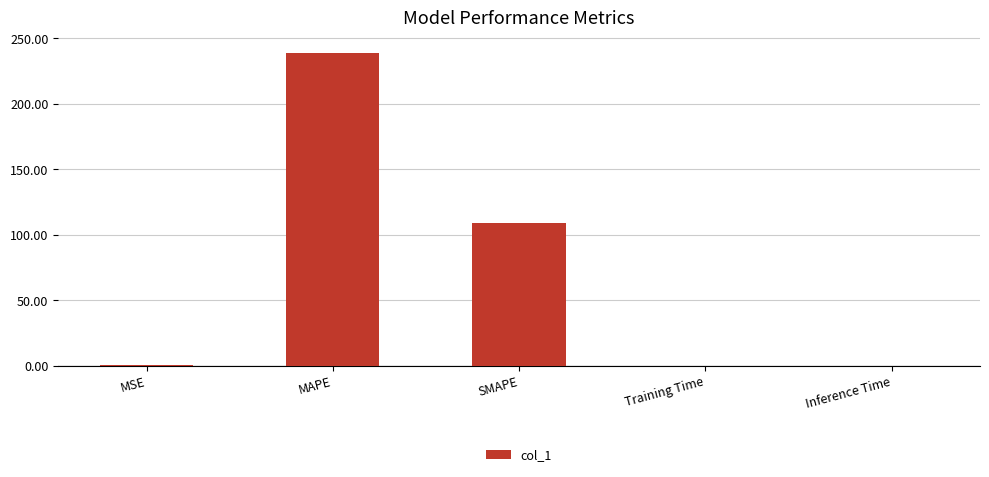

Are the bars horizontal?

No